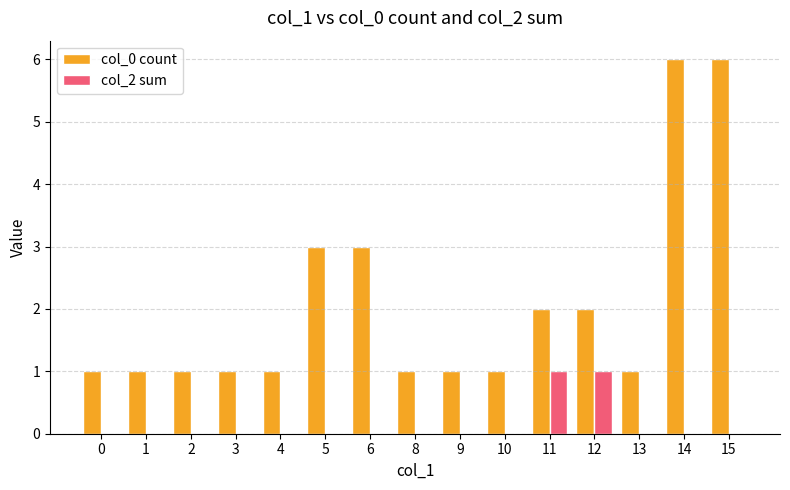

What are all the series names shown in the legend?

col_0 count, col_2 sum